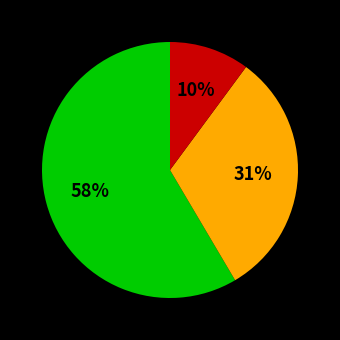

Is there any slice that represents more than half of the pie?

Yes